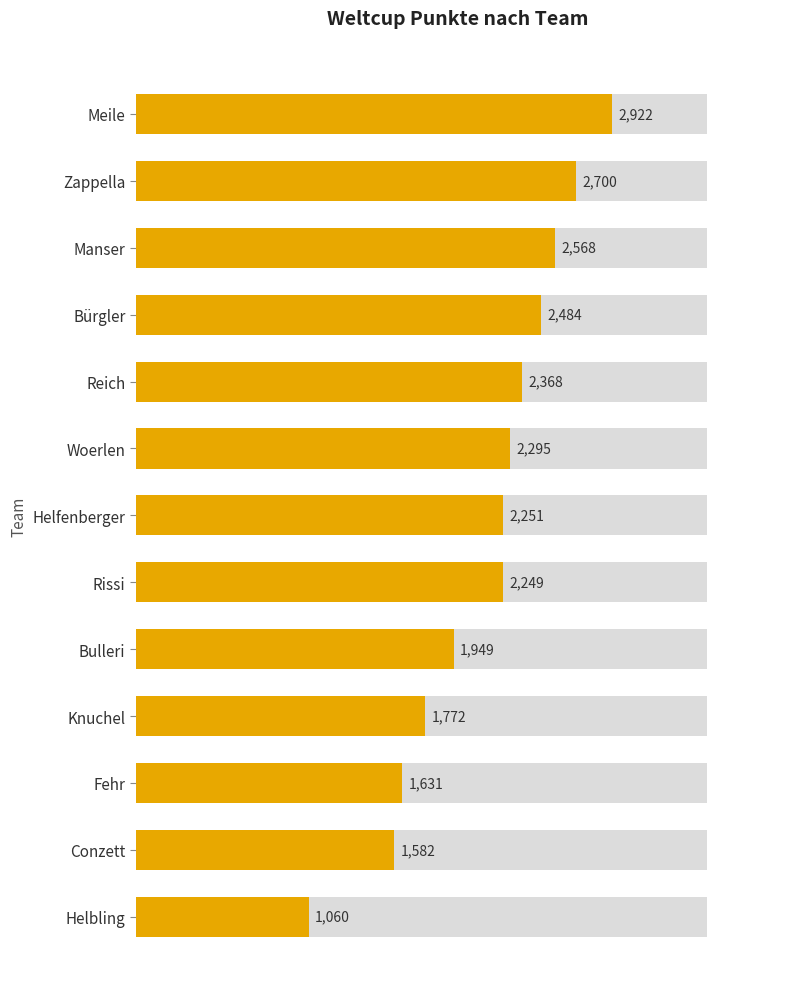

What is the average value?

2141